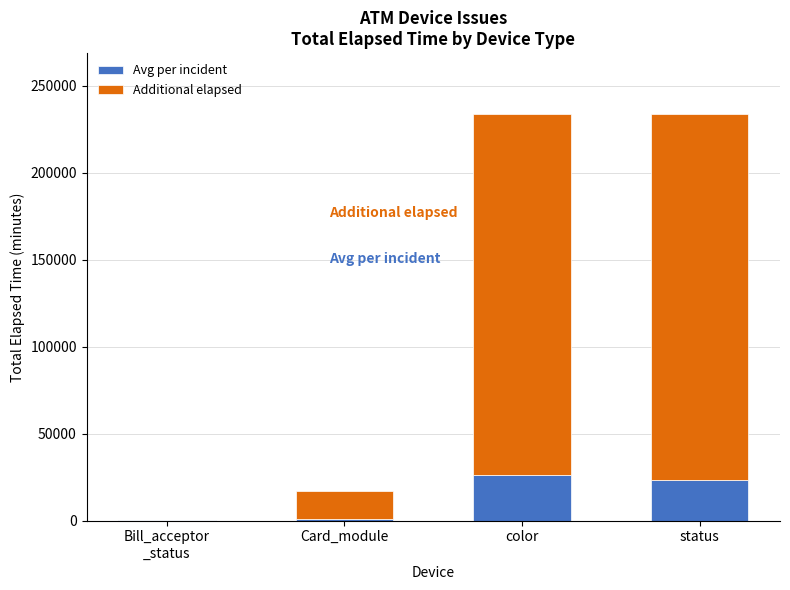

What is the difference between the Avg per incident values at Card_module and Bill_acceptor
_status?

704.4